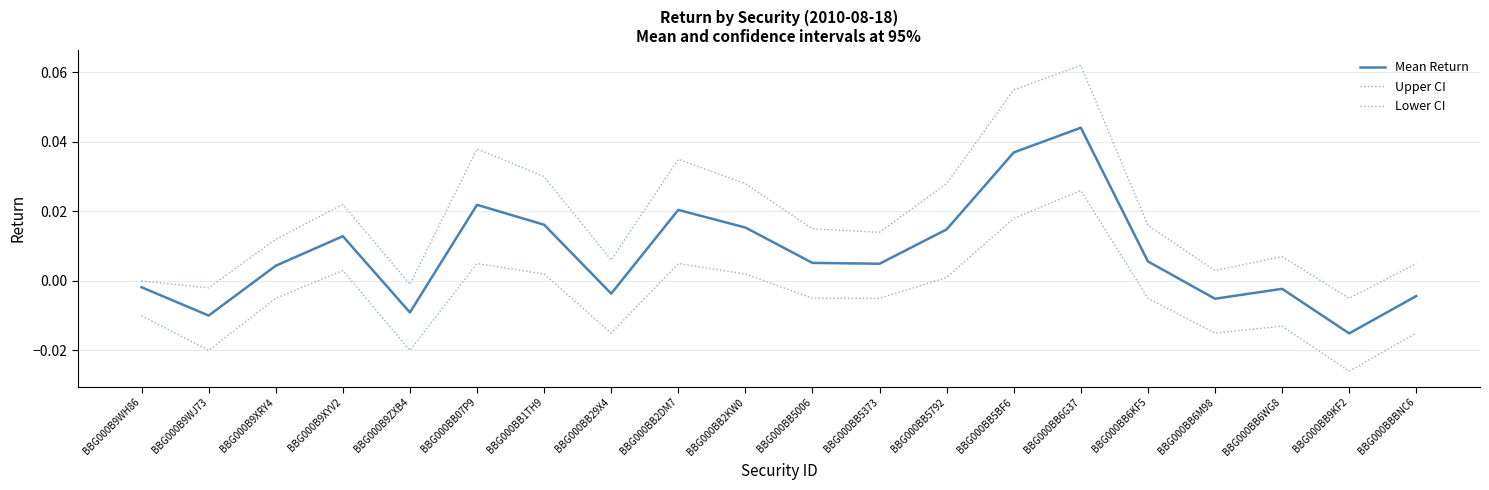

In Mean Return, how many points are lower than both neighbors (excluding endpoints)?

6